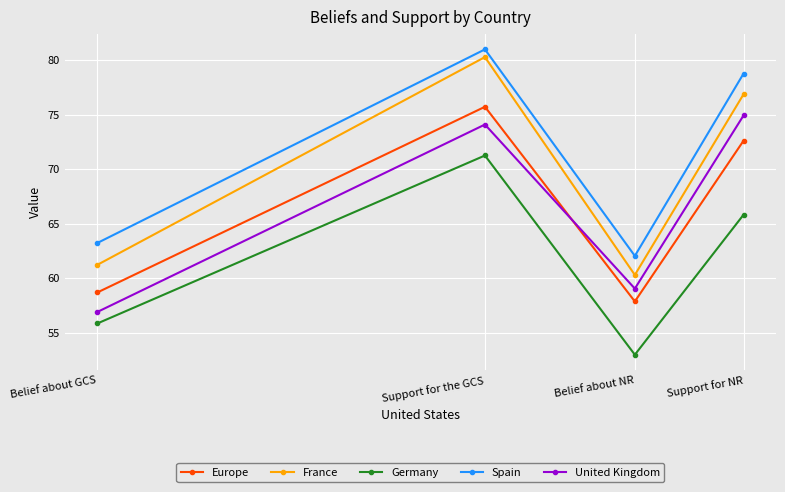

What is the label of the 2nd point from the right?

Belief about NR